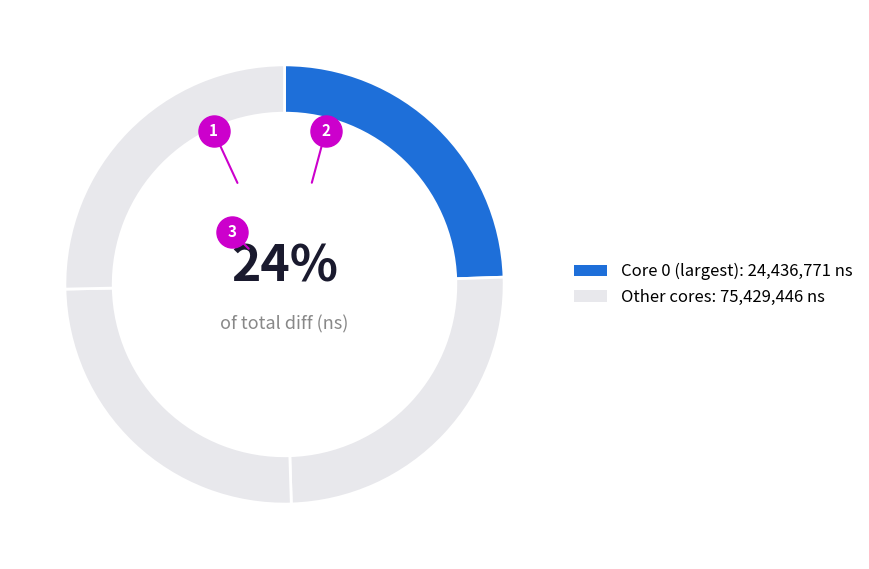

Is there any slice that represents more than half of the pie?

No